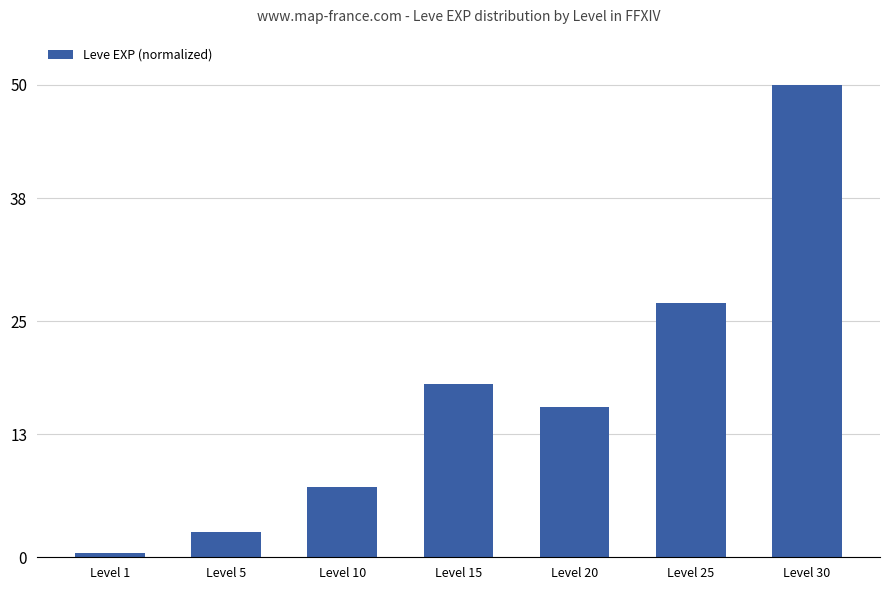

Reading left to right, list all the values displayed in this chart.

0.5	2.7	7.4	18.3	15.9	26.9	50.0